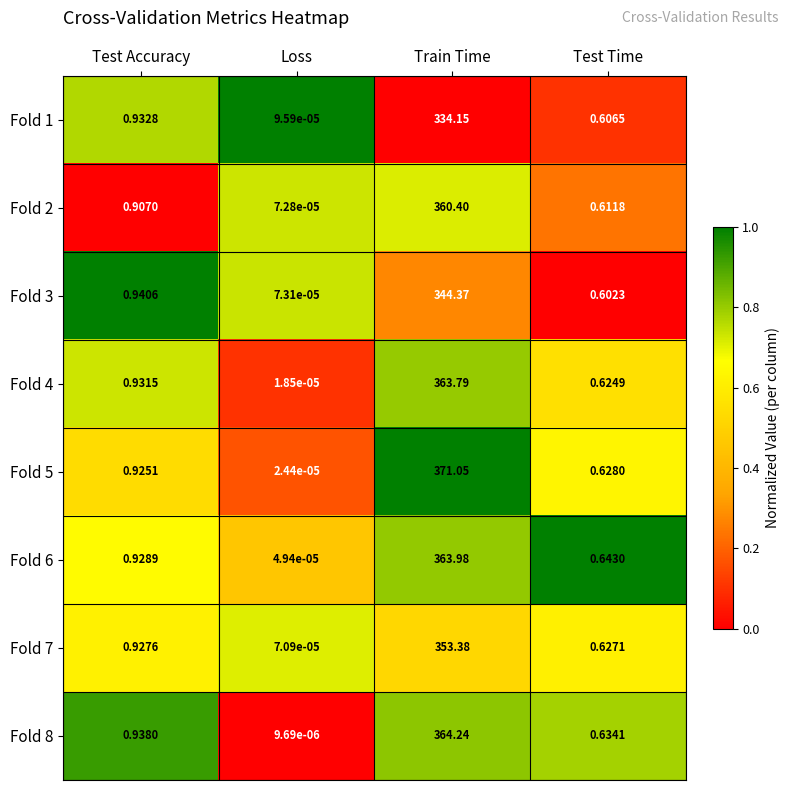

At which category does the chart reach its peak across all series?

Train Time